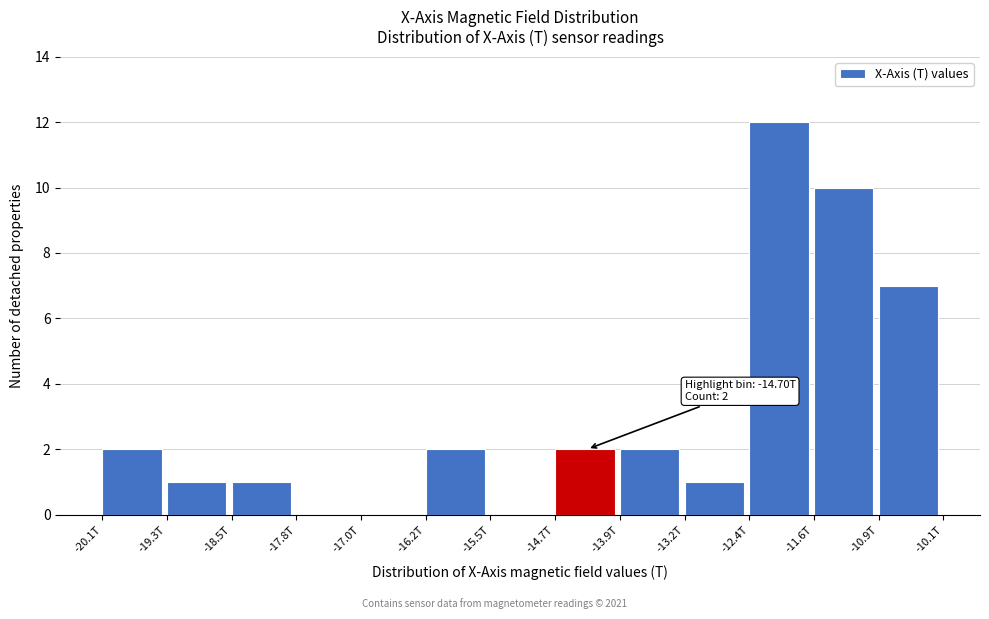

Reading right to left, extract all data points from this chart.

-10.9T=7	-11.6T=10	-12.4T=12	-13.2T=1	-13.9T=2	-14.7T=2	-15.5T=0	-16.2T=2	-17.0T=0	-17.8T=0	-18.5T=1	-19.3T=1	-20.1T=2